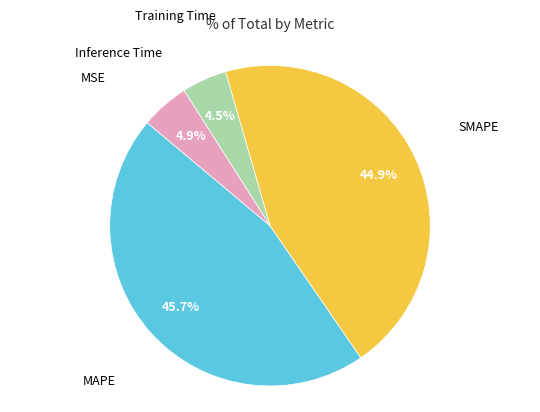

Is there any slice that represents more than half of the pie?

No